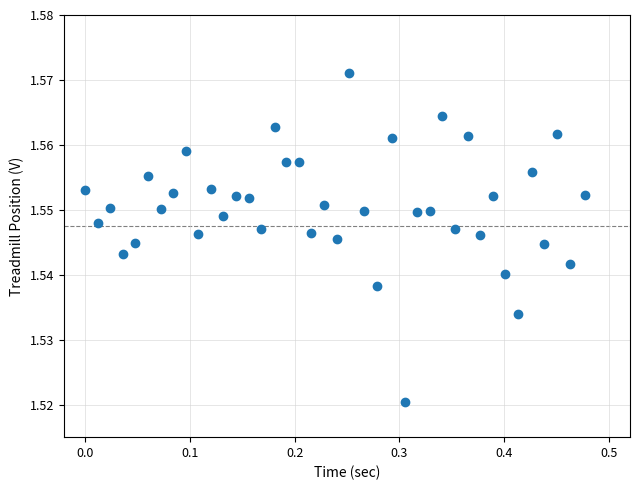

What is the range of X values (max minus min)?

0.5